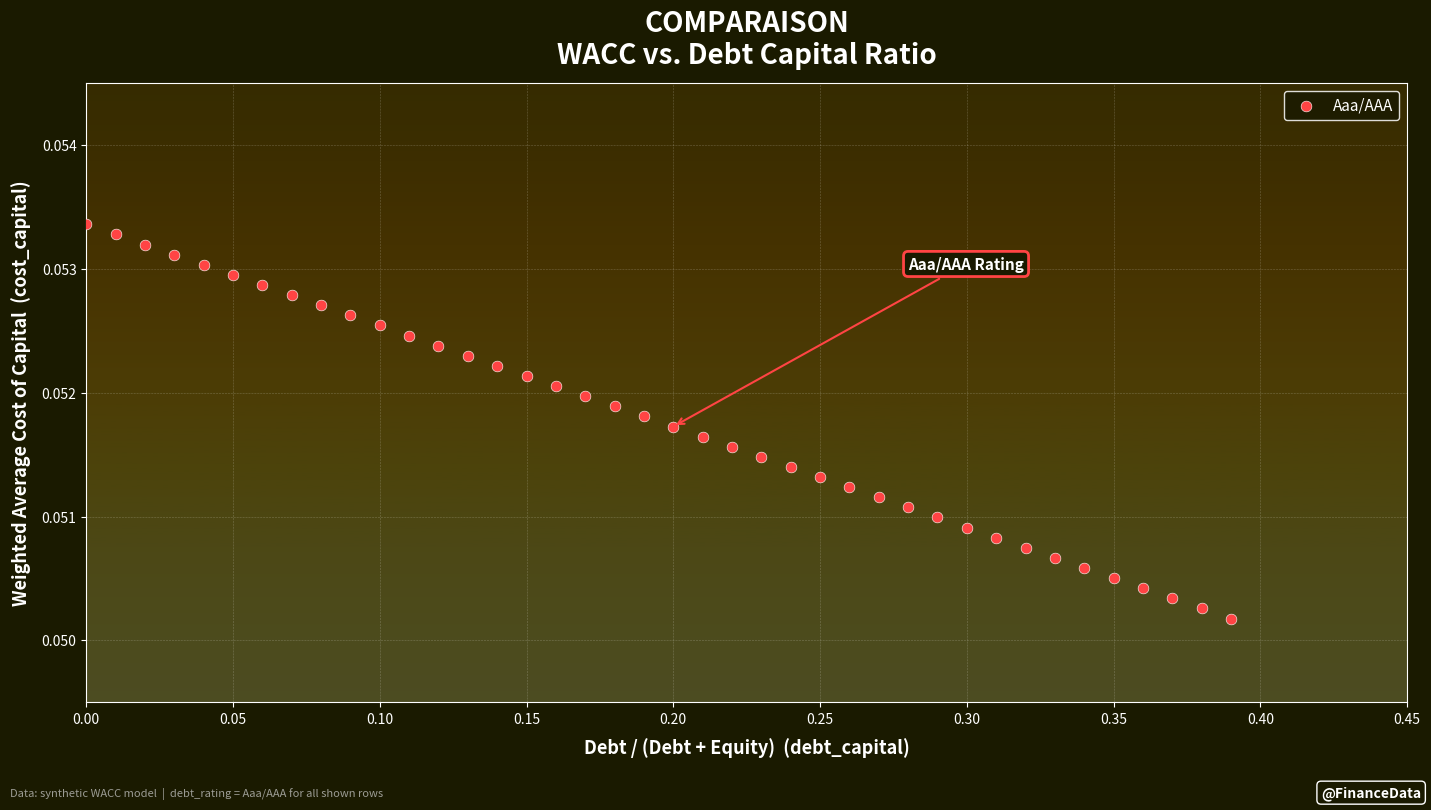

What is the range of X values (max minus min)?

0.4